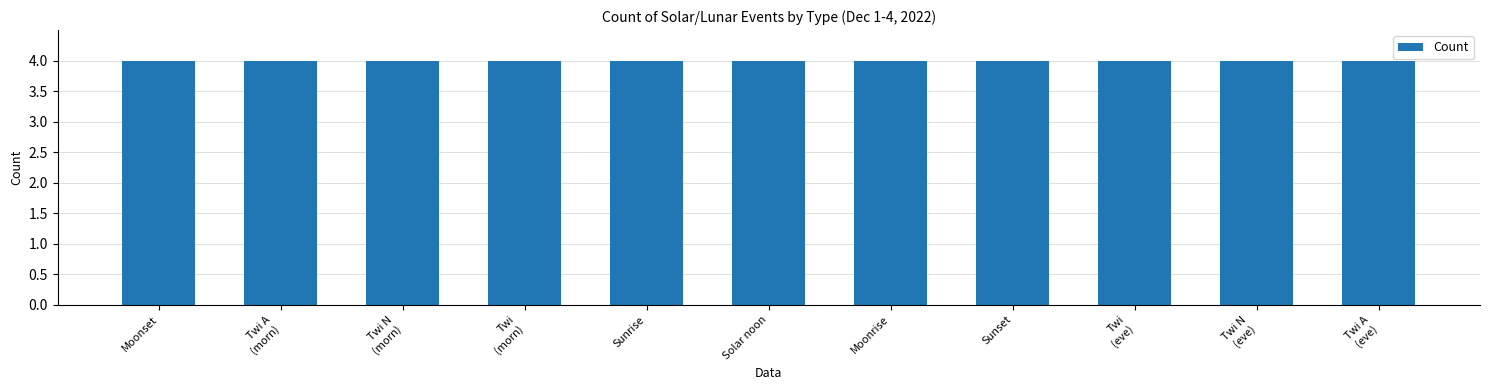

Rank the categories by value from lowest to highest.

Twi A, Twi N, Twi, Twi, Twi N, Twi A, Sunrise, Sunset, Solar noon, Moonrise, Moonset